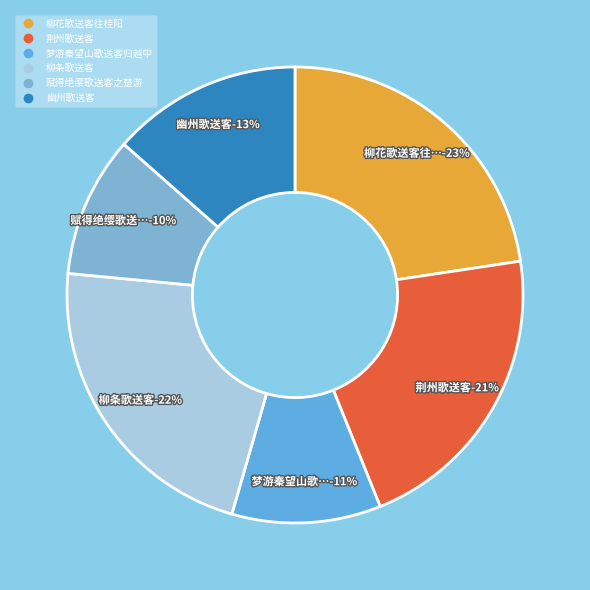

Do 柳花歌送客往桂阳 and 荆州歌送客 together represent more than half of the pie?

No